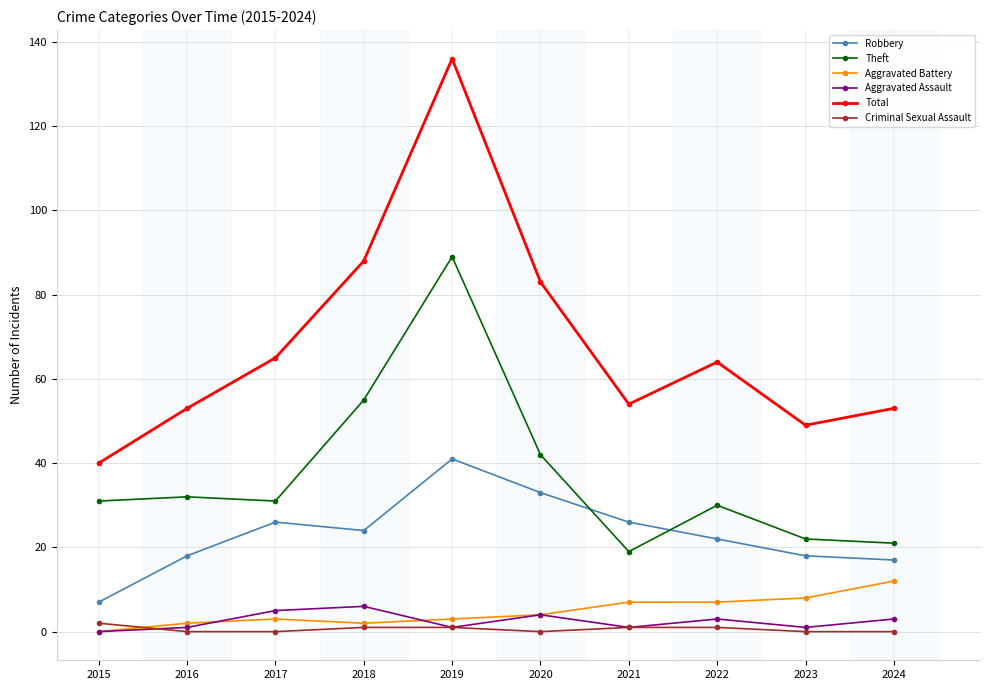

True or false: Theft has more than 0 points higher than both neighbors.

True